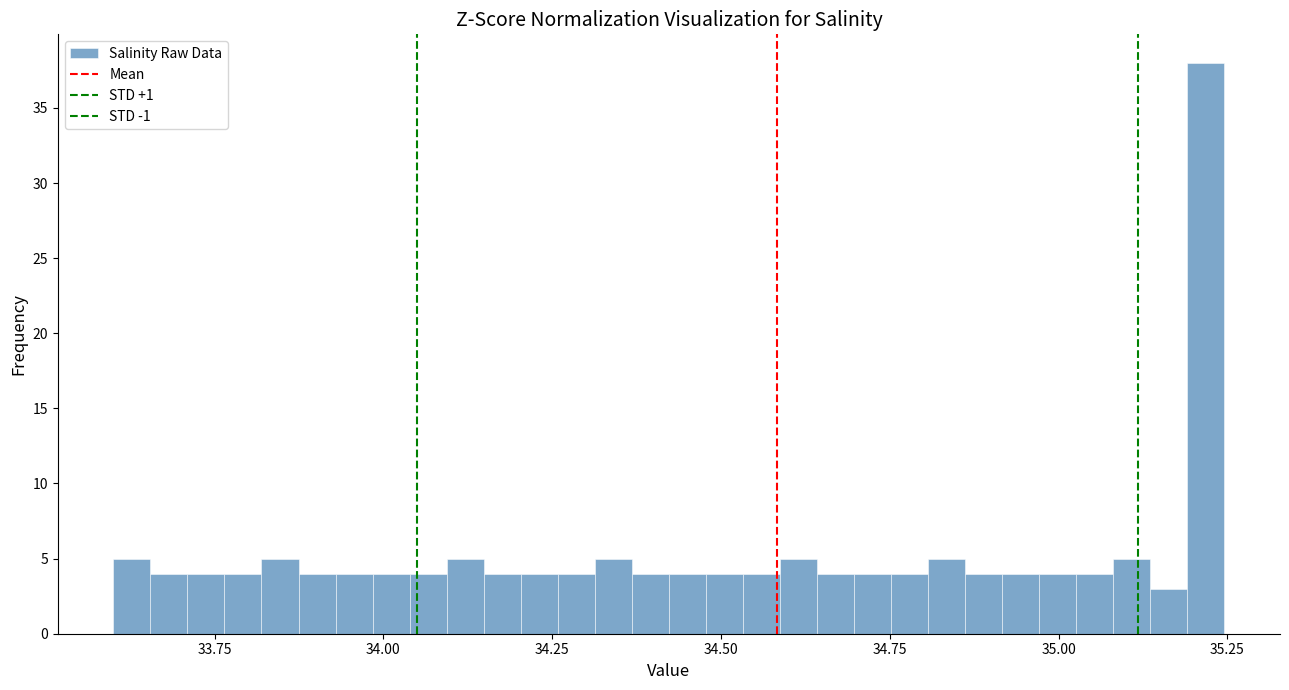

Around what value on the x-axis is the tallest bar? Give the approximate position of its centre, as read against the axis.

35.20